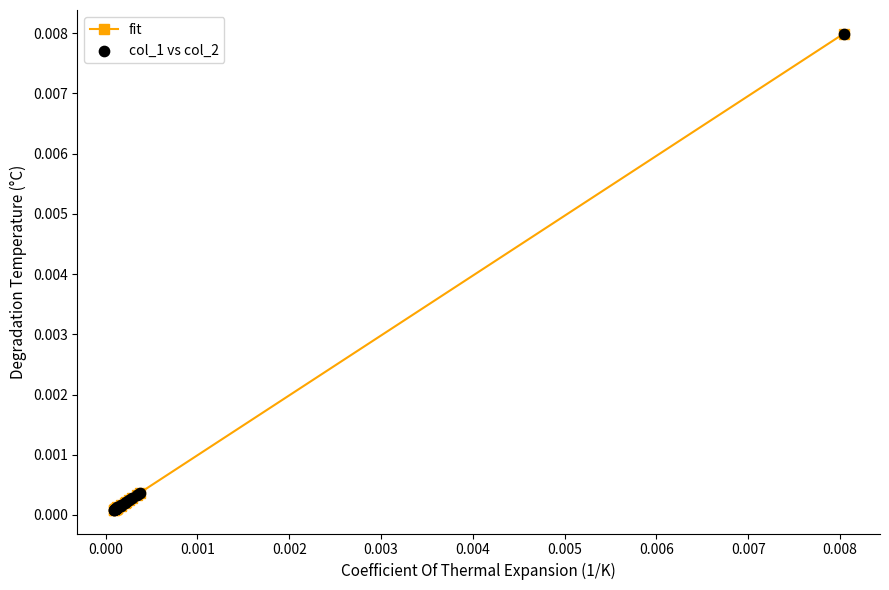

How many data points does each series have?

20